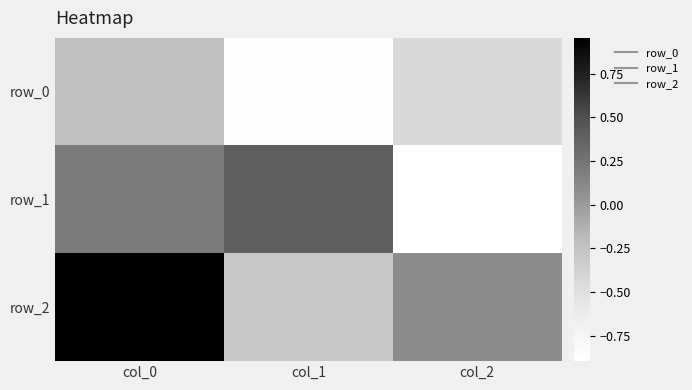

Which label corresponds to the largest value in the chart?

col_0